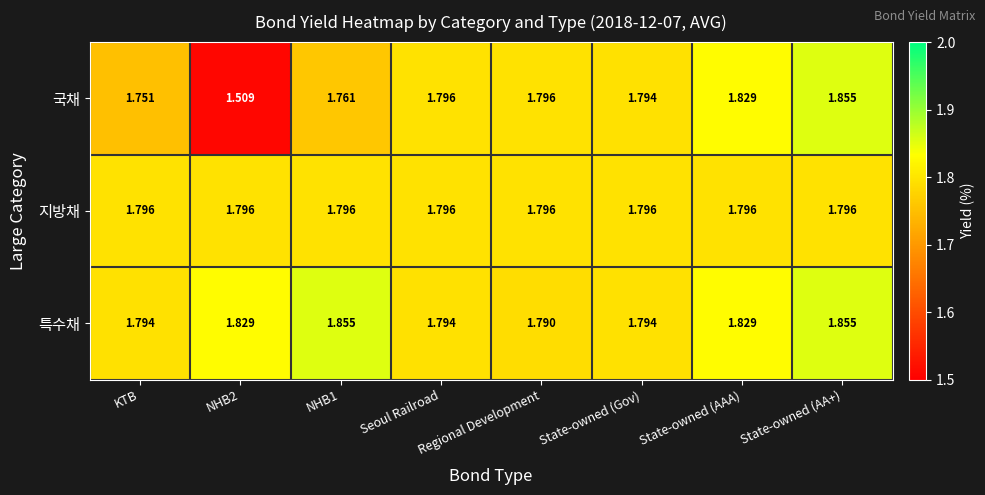

Which series has the largest range (max minus min)?

국채